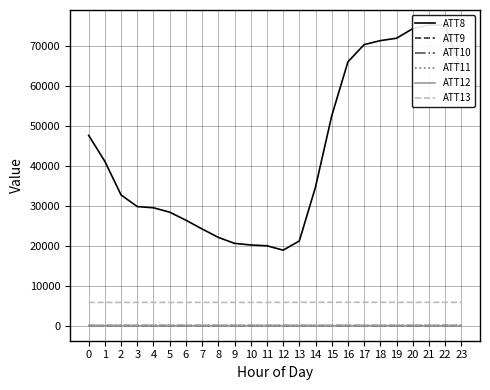

What is the sum of the ATT8 values at 6 and 23?

90400.0